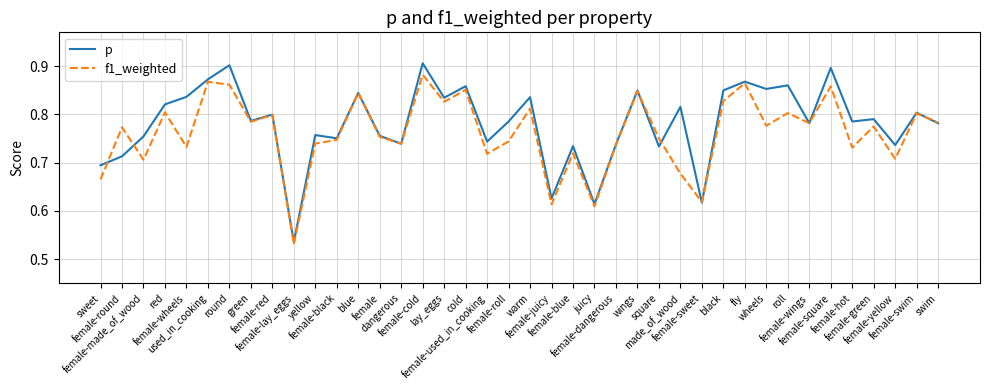

Which series has the largest range (max minus min)?

p